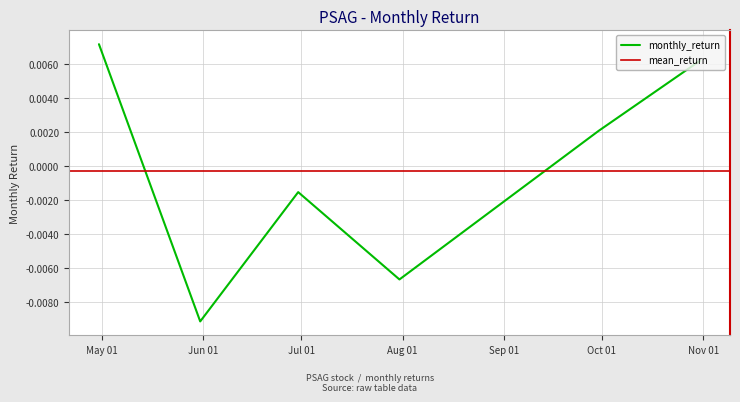

Is this an area chart (filled region under the line)?

No